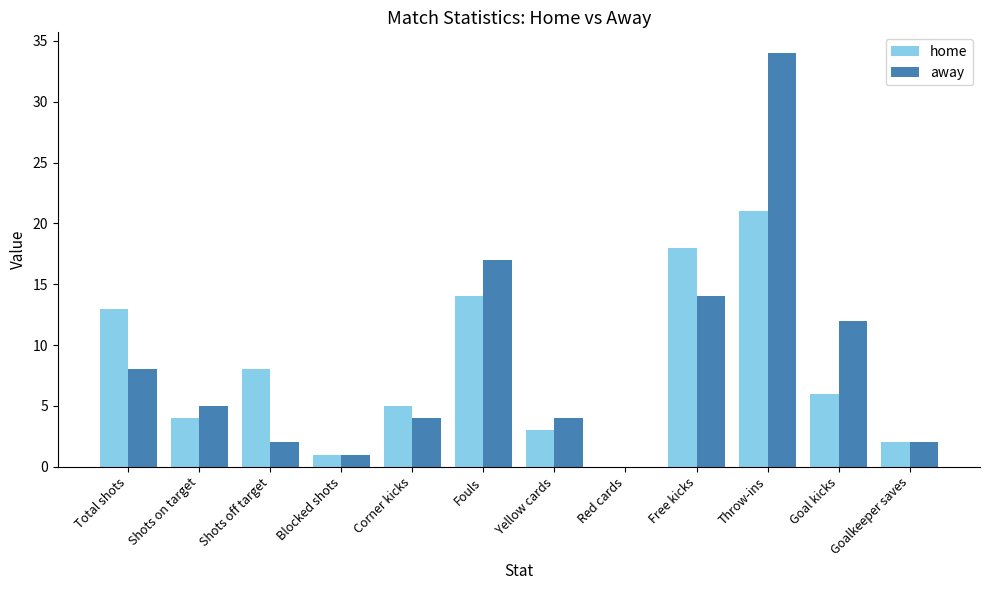

What is the greatest value displayed?

34